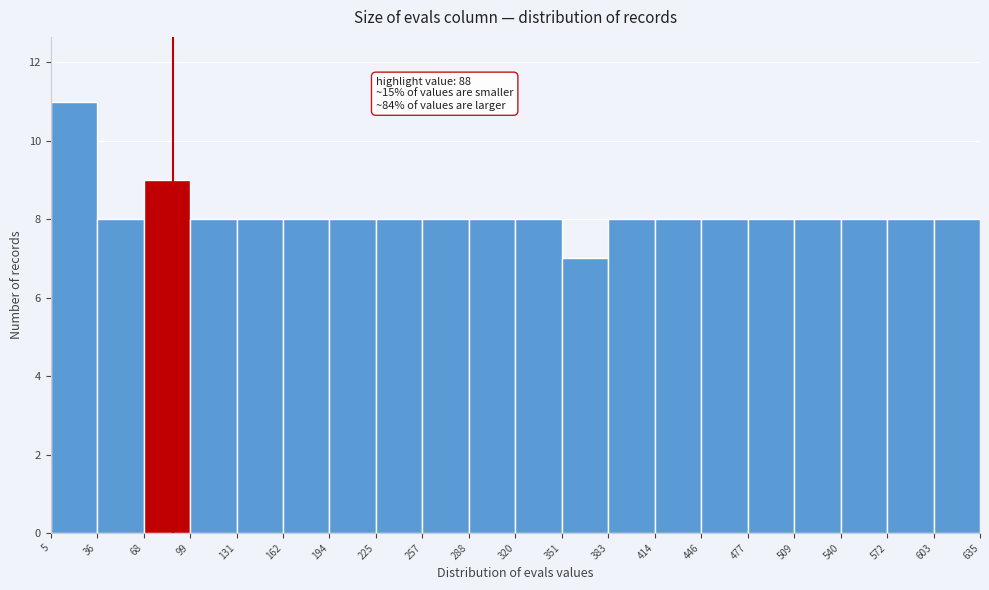

Which range on the x-axis has the tallest bar?

5 to 36